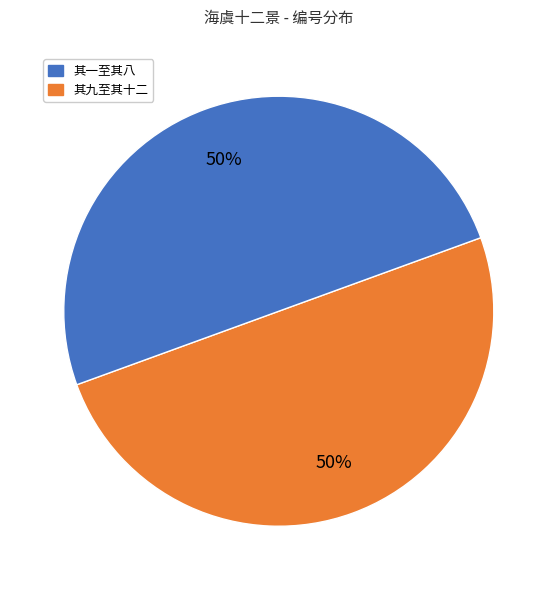

To the nearest percent, what is the average slice percentage?

50%